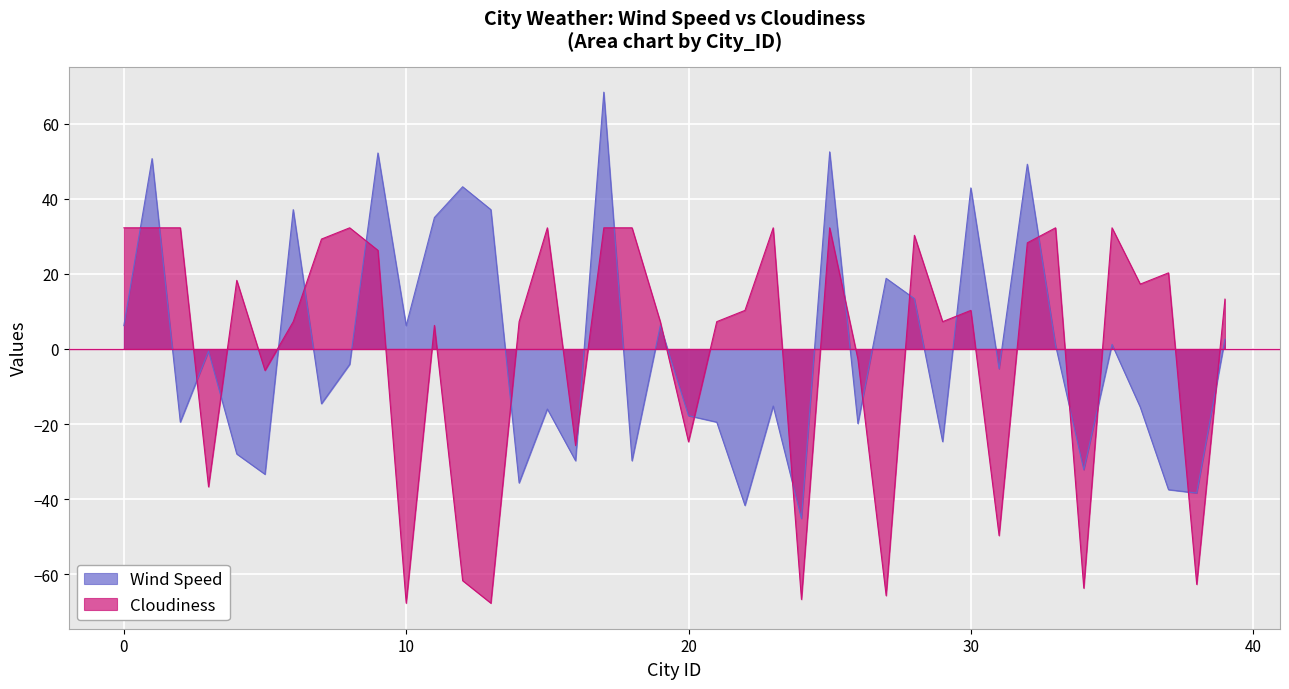

After their last crossing, which series has the higher values: Cloudiness or Wind Speed?

Cloudiness